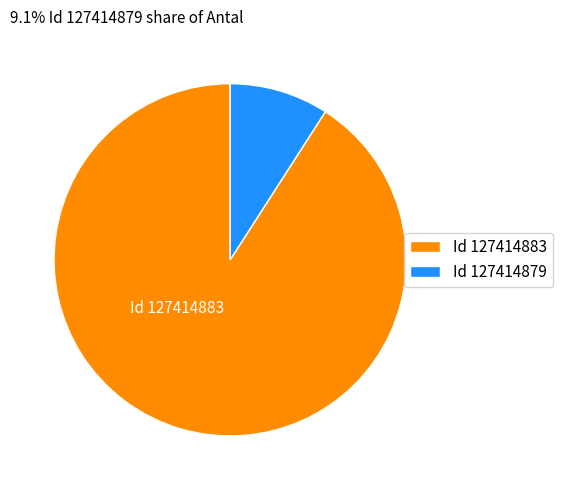

Do Id 127414883 and Id 127414879 together represent more than half of the pie?

Yes